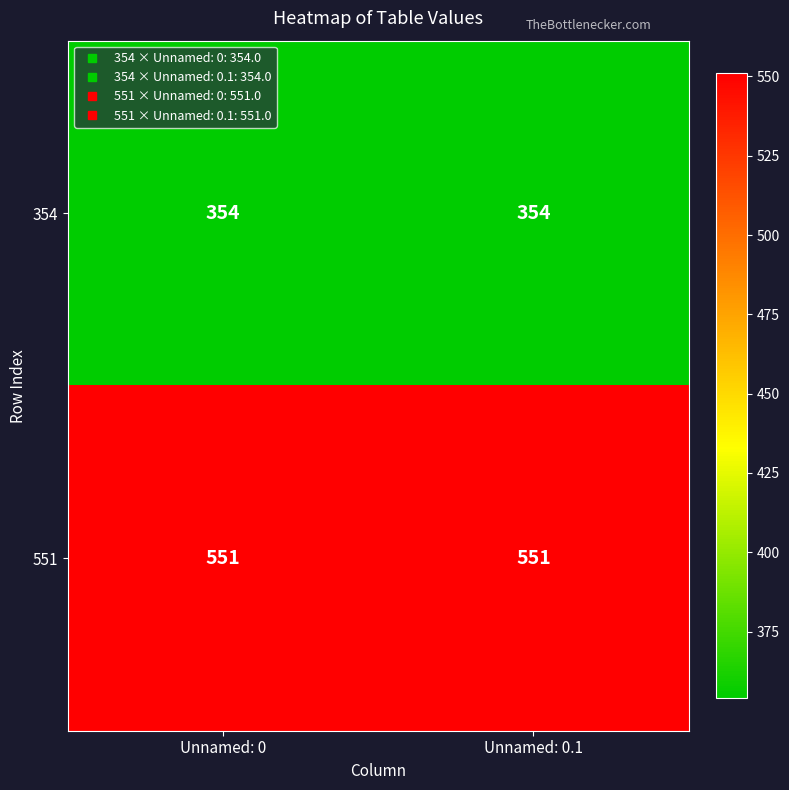

True or false: 354 has a value of 130 at Unnamed: 0.

False